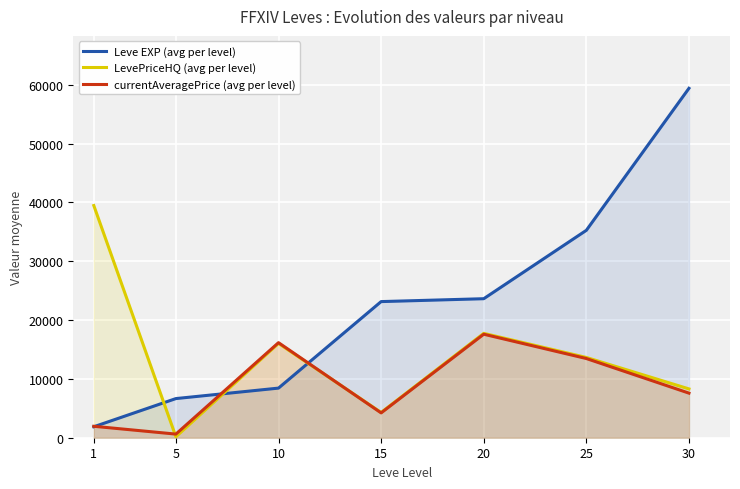

What is the value of the Leve EXP (avg per level) point at the 6th from the left?

35261.7